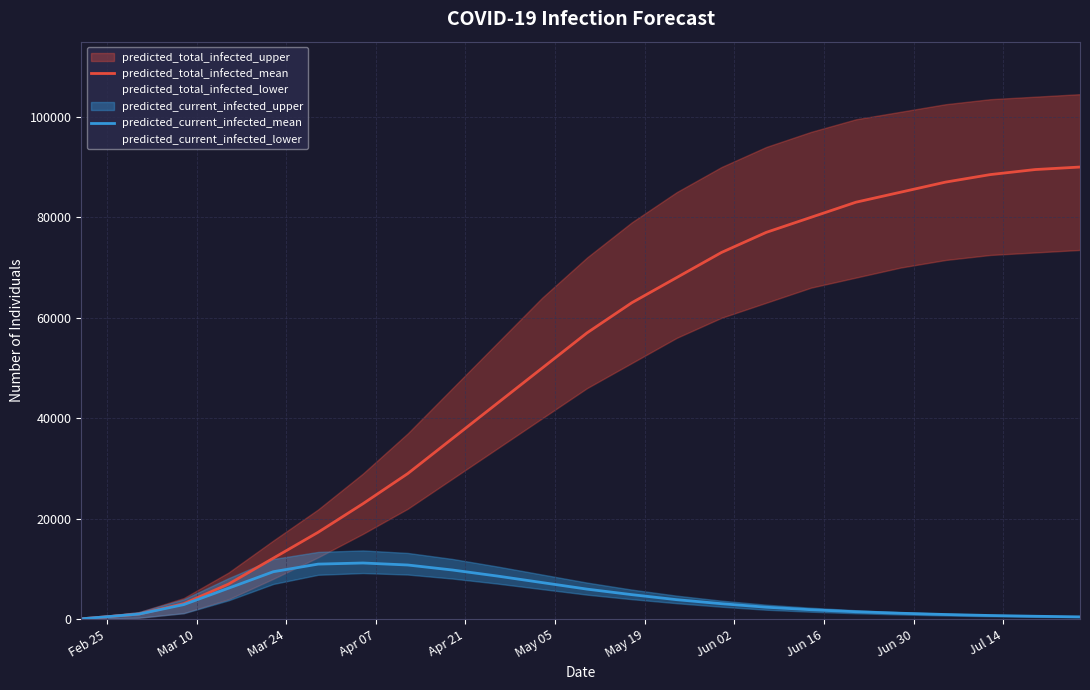

True or false: predicted_current_infected_mean has more than 1 interior local peaks.

False